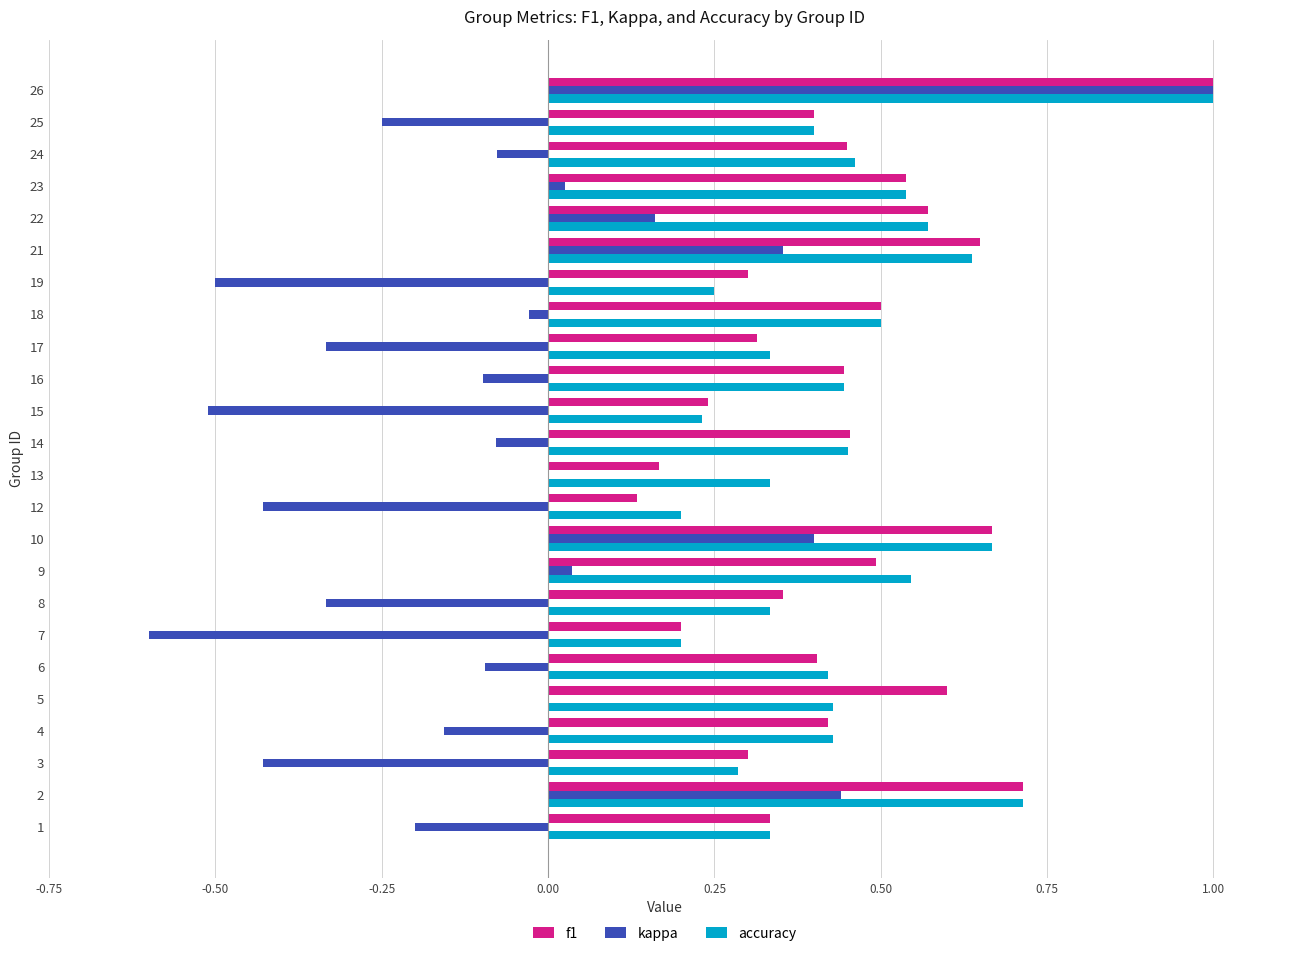

At which category is the sum across all series the highest?

26